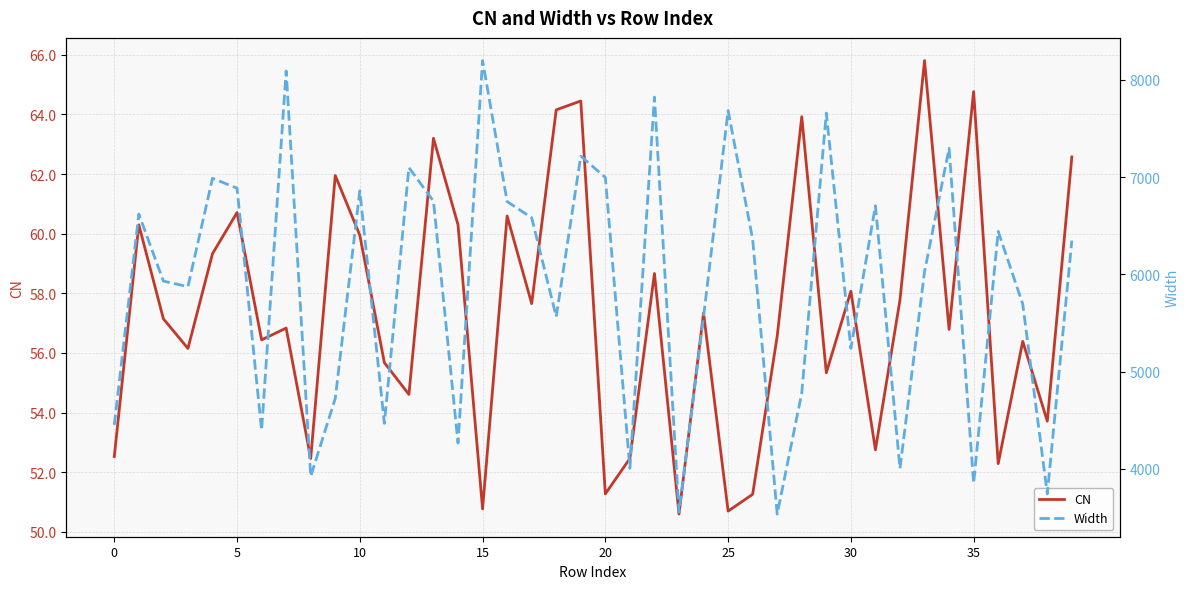

At how many categories does at least one series exceed 4857?

27